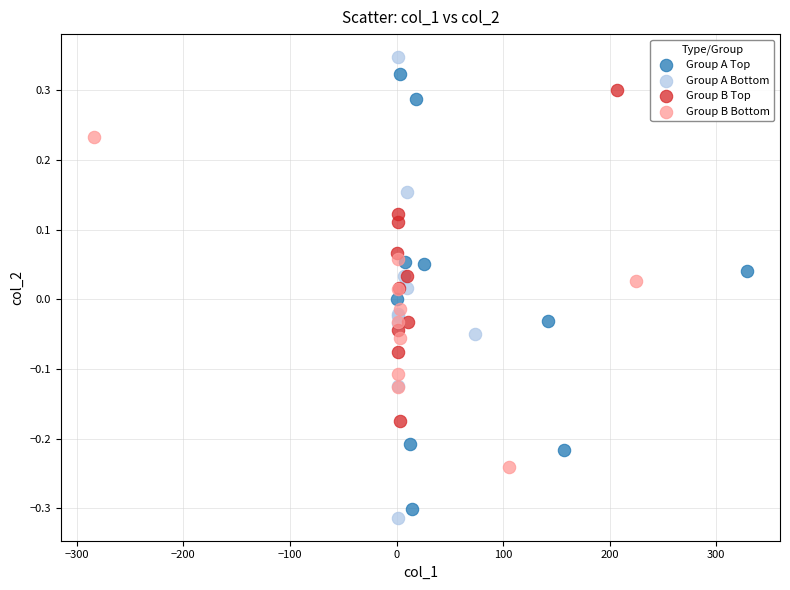

Which series reaches the minimum Y coordinate?

Group A Bottom